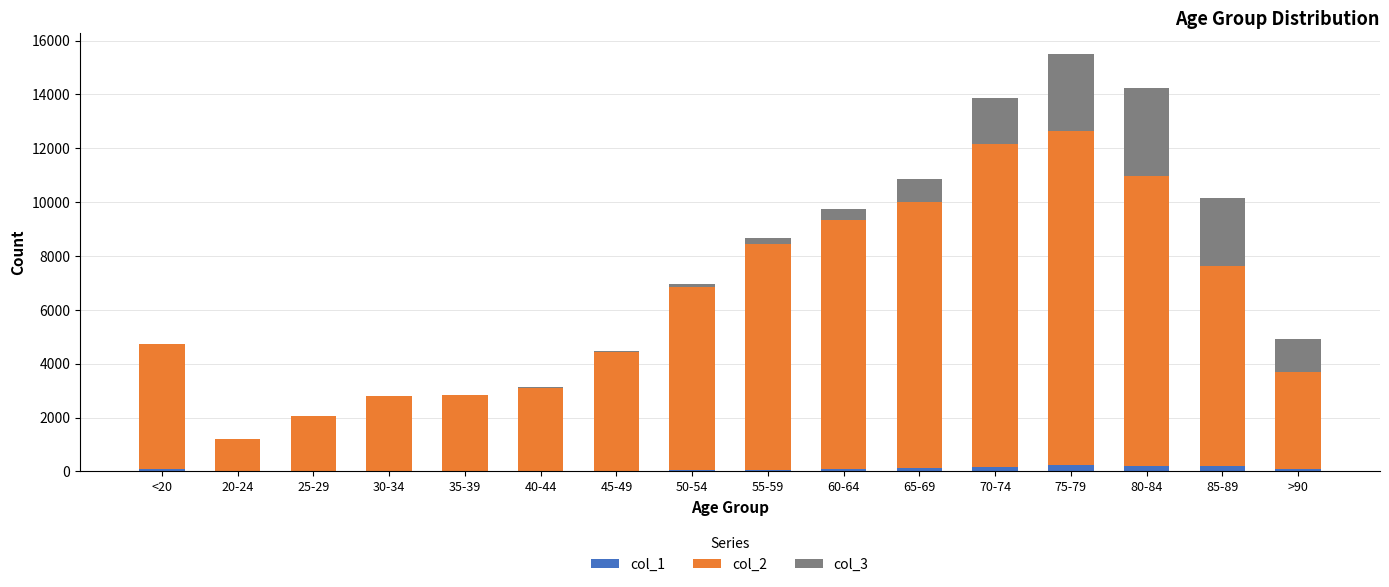

What is the total value across all series at 80-84?

14246